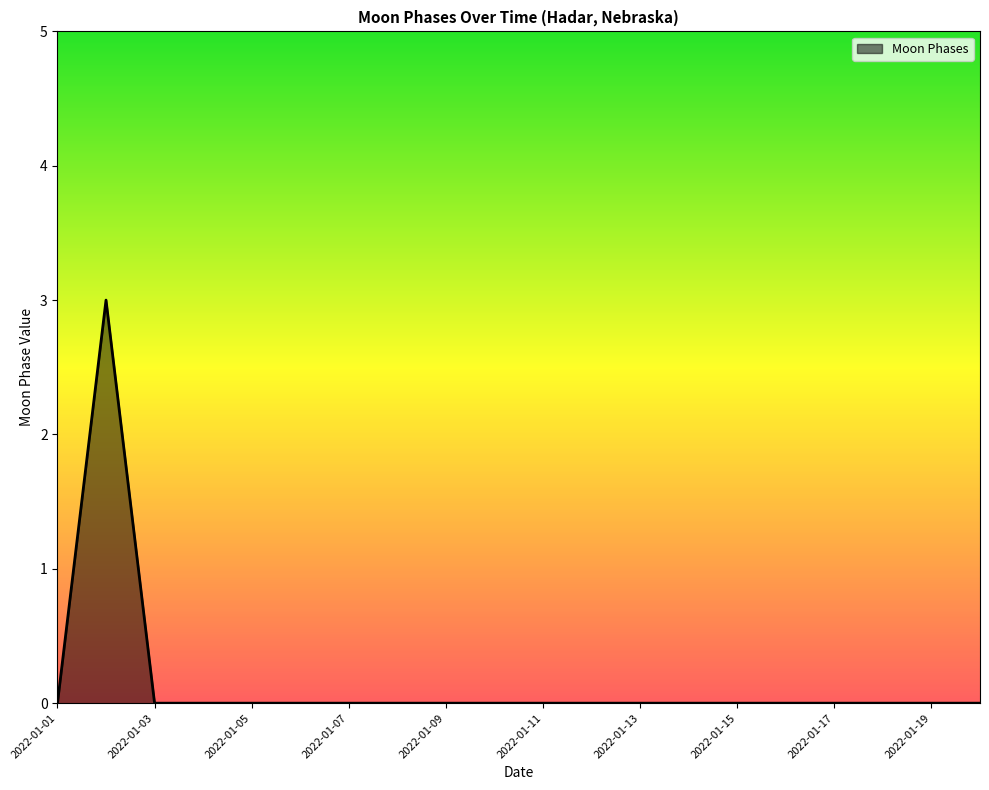

What is the difference between the maximum and minimum values?

3